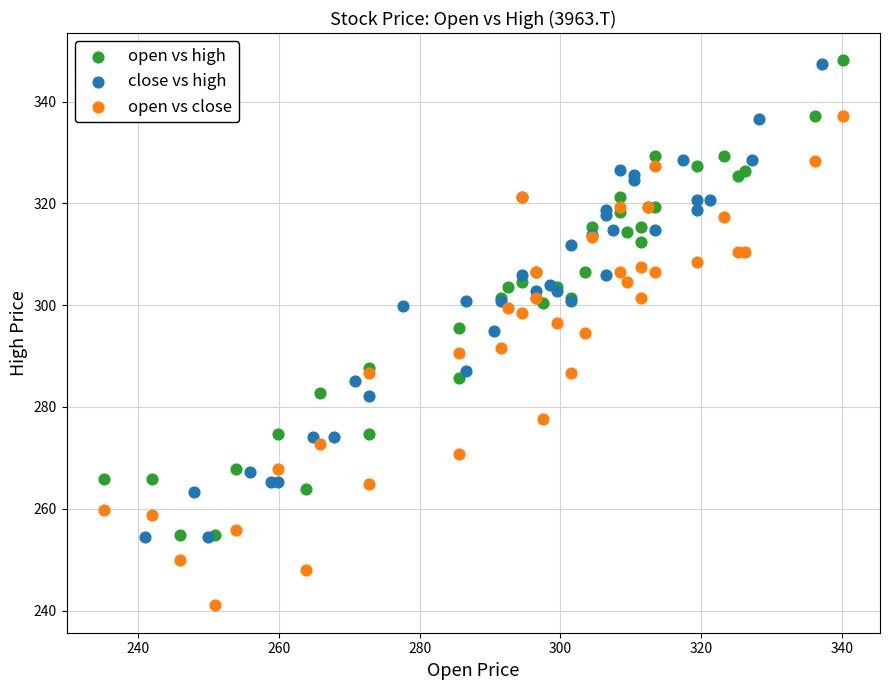

Which series contains the lowest Y value?

open vs close